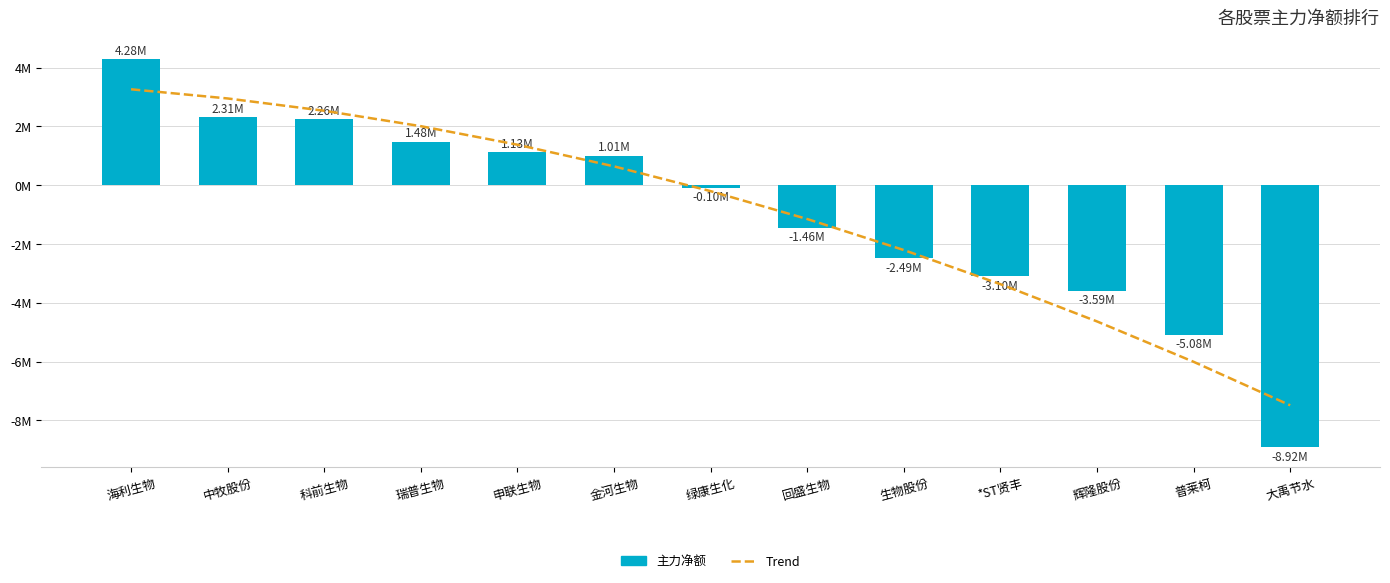

Which category has the lowest value in the 主力净额 series?

大禹节水